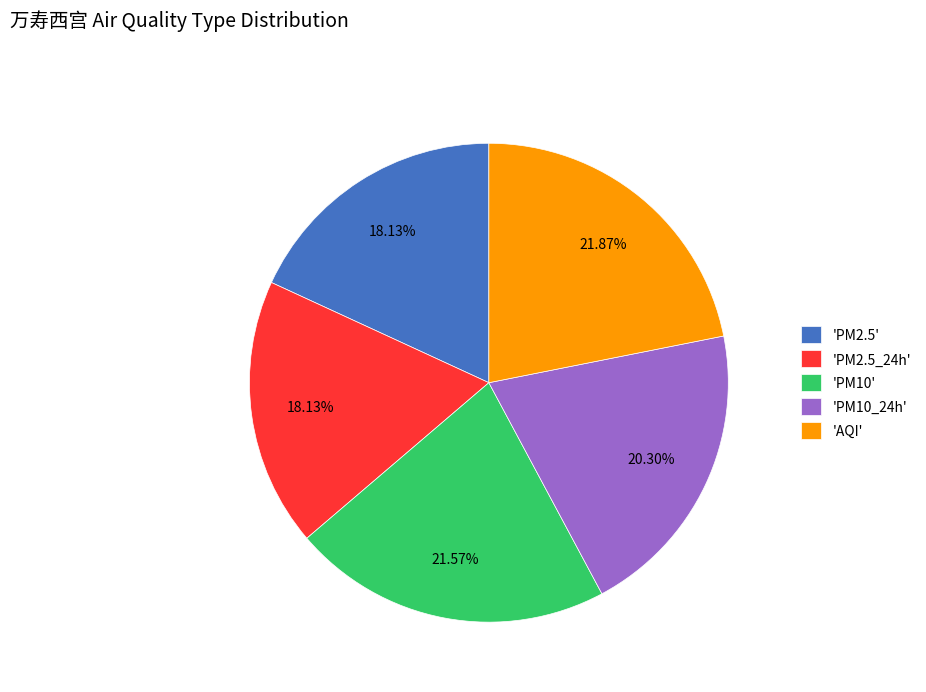

Between 'PM2.5' and 'PM10', which is larger?

'PM10'